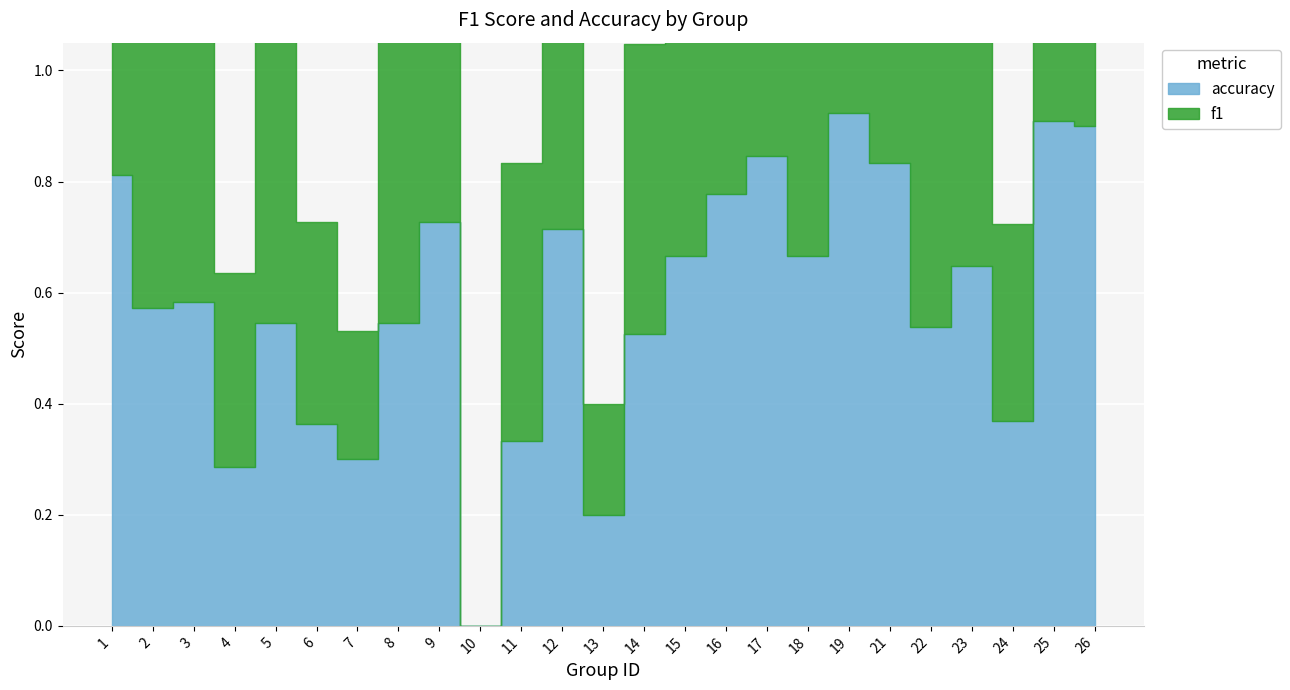

After their last crossing, which series has the higher values: f1 or accuracy?

f1